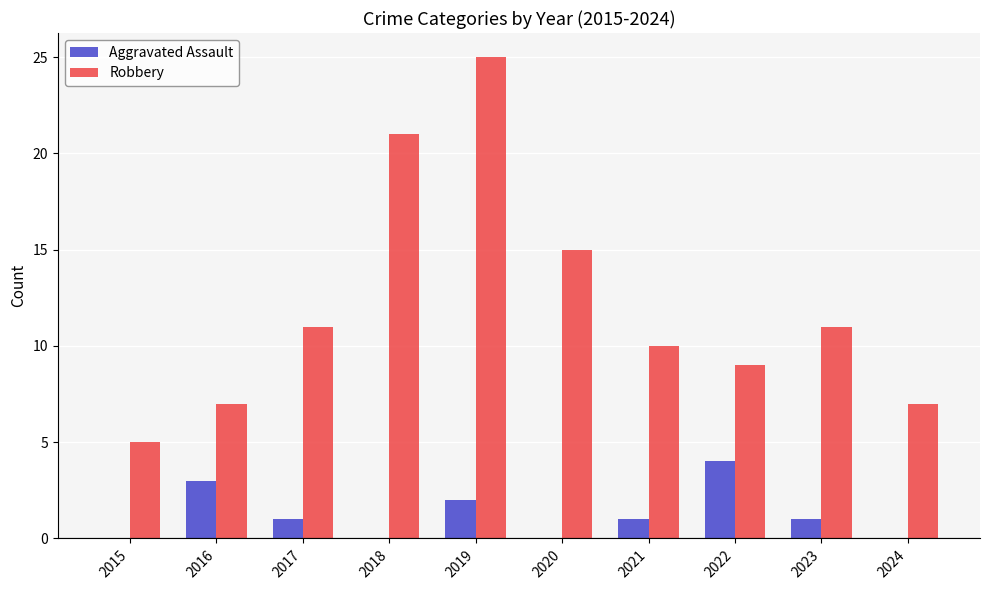

What is the sum of all Aggravated Assault values?

12